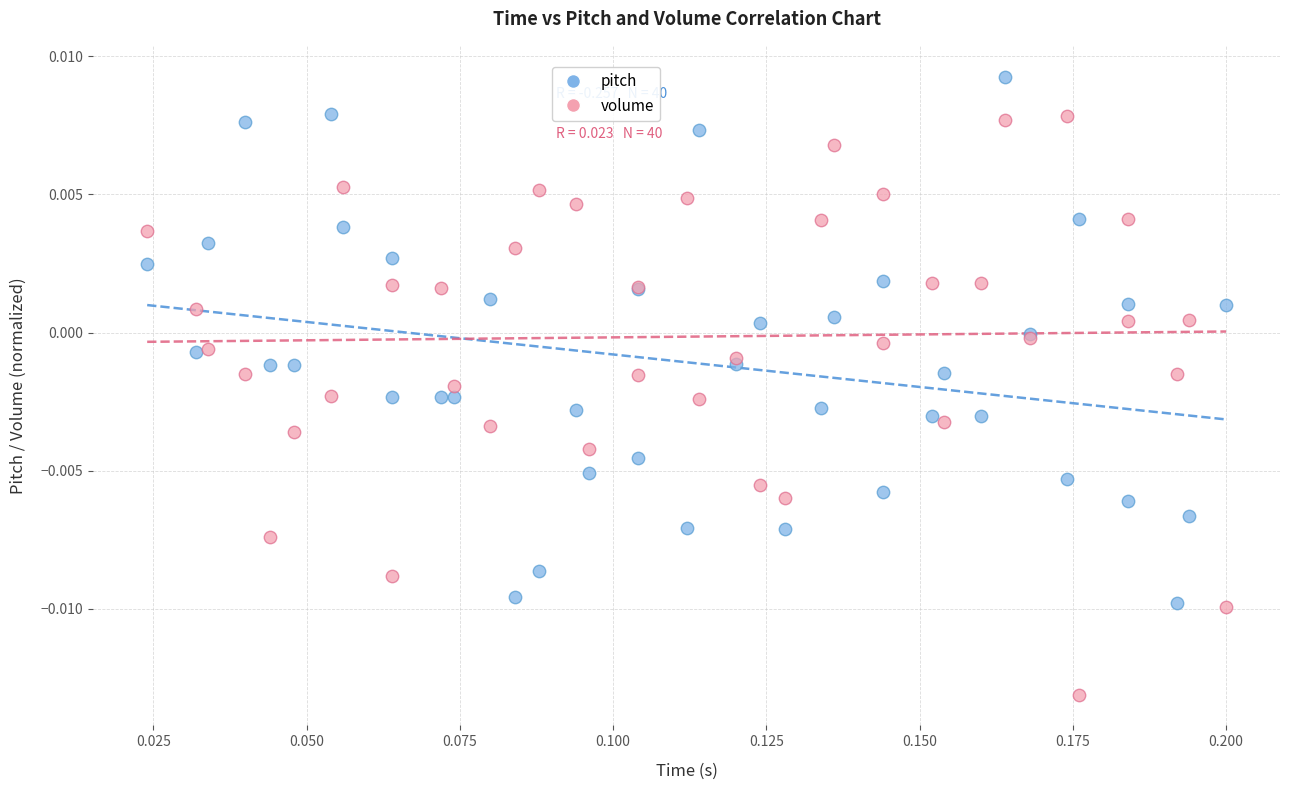

Which series contains the highest Y value?

pitch